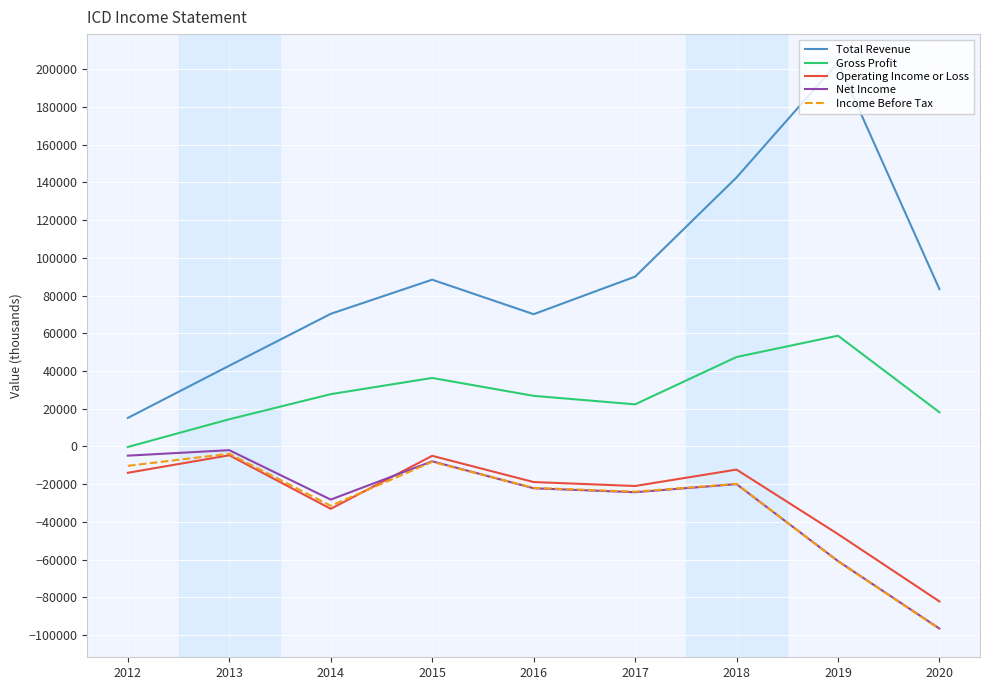

In Net Income, how many points are lower than both neighbors (excluding endpoints)?

2